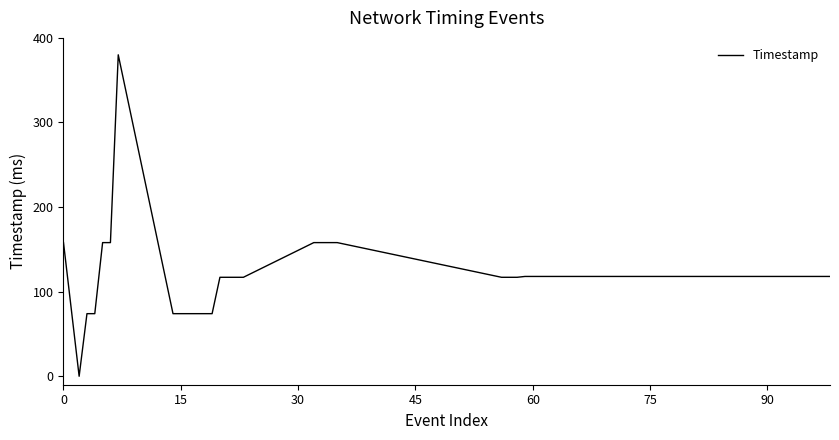

The chart shows a value of 158 at 0. True or false?

True